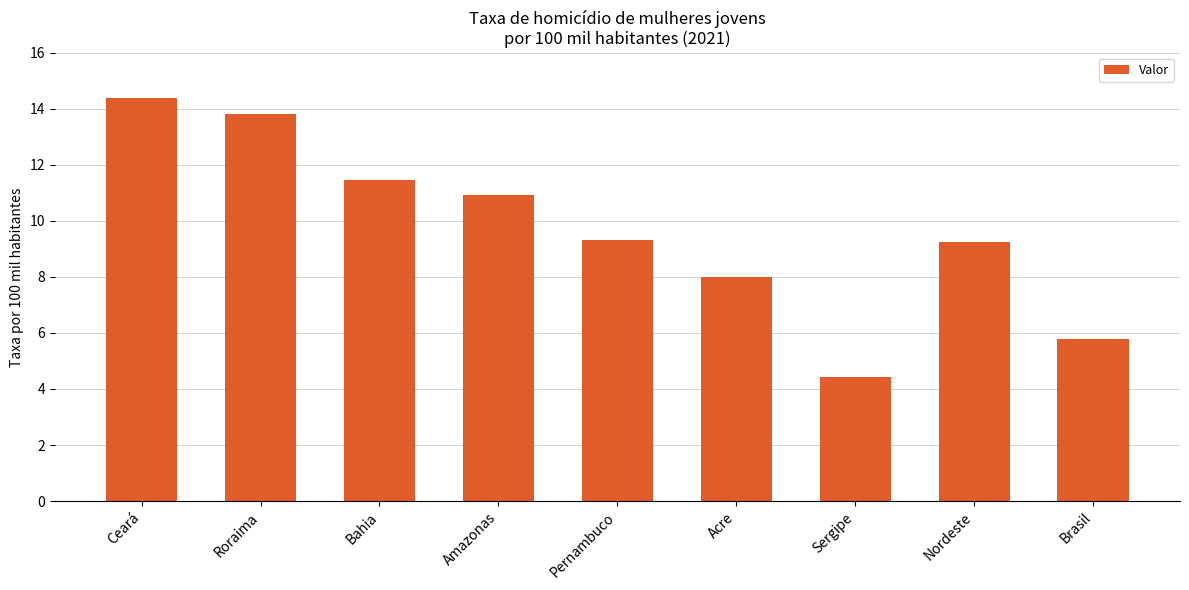

The chart shows a value of 11.5 at Bahia. True or false?

True